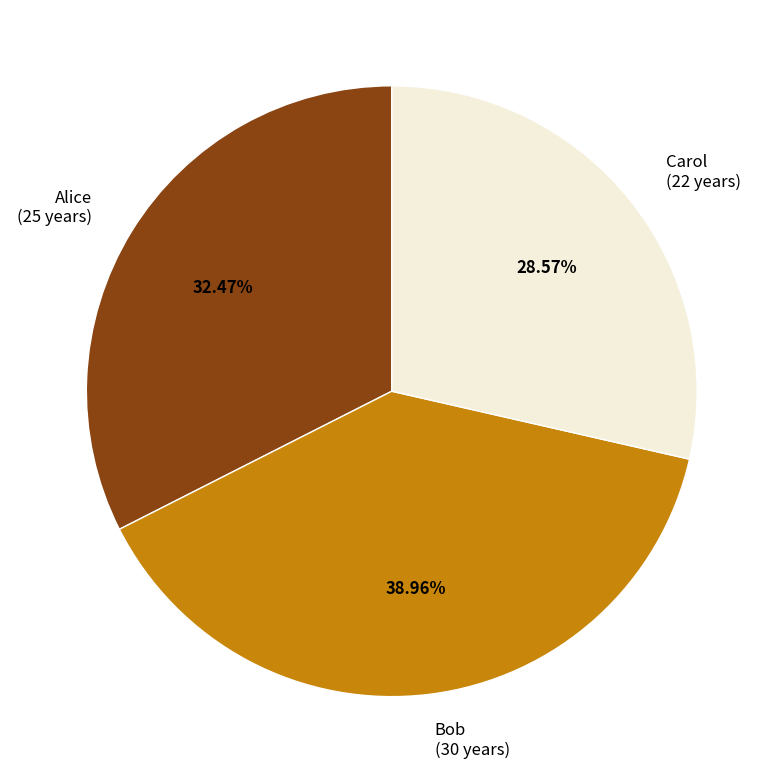

Is Carol the majority of the pie?

No